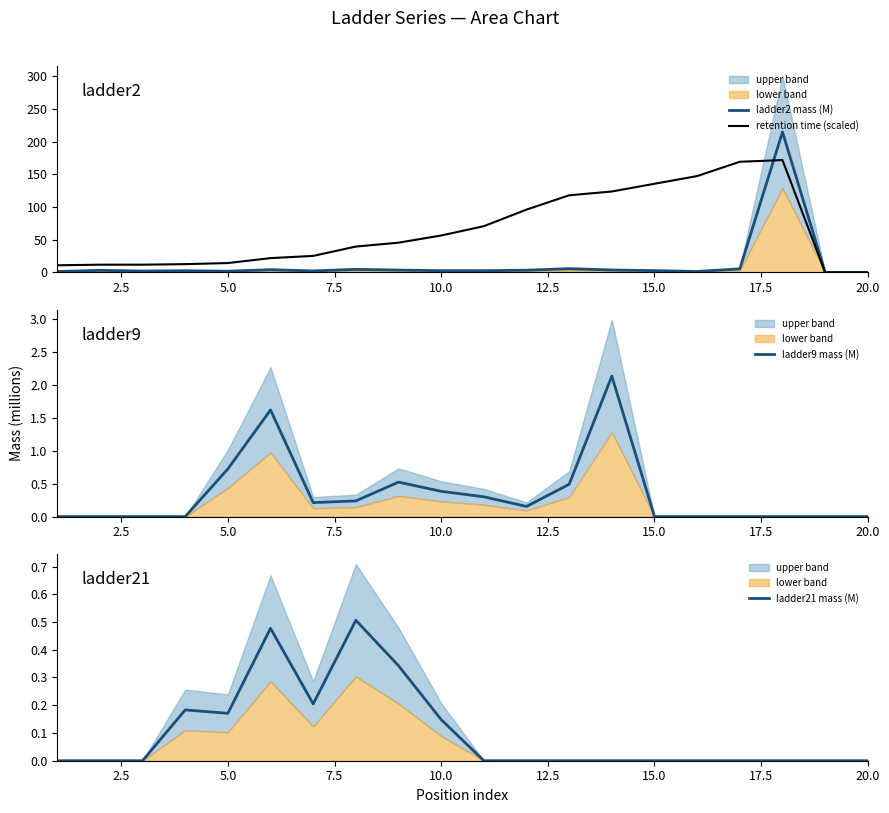

The value of ladder9 mass (M) at 15.0 is -0.7. True or false?

False